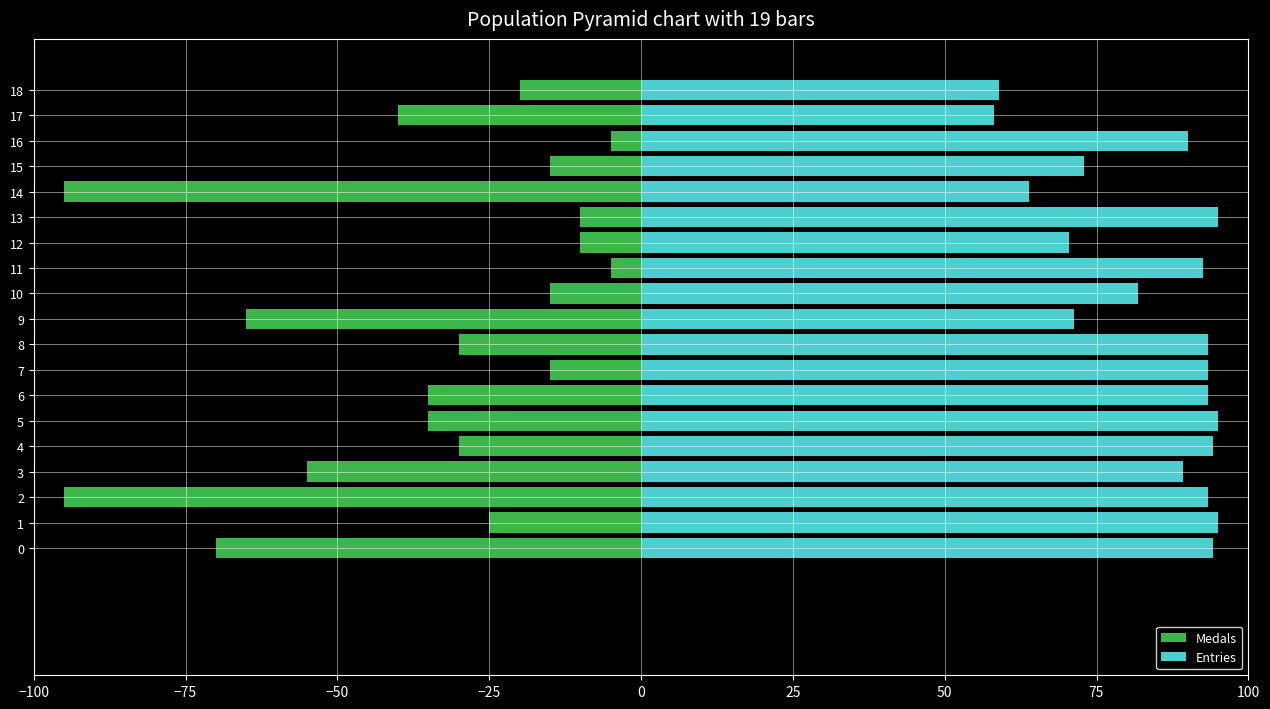

What is the minimum value shown in the chart?

-95.0